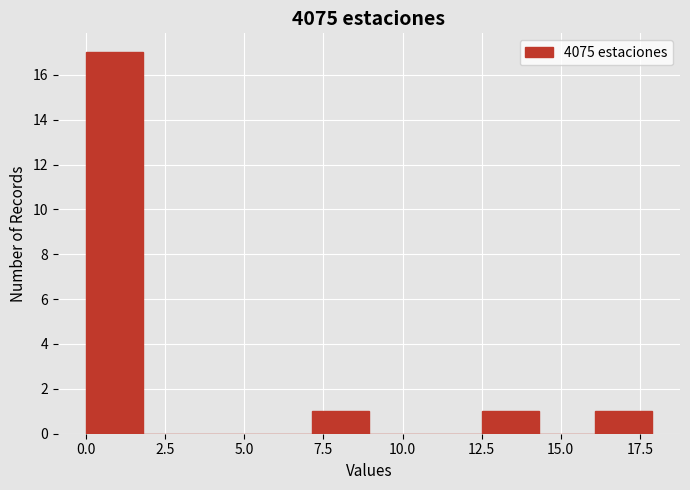

Read against the x-axis, roughly where is the centre of the tallest bar?

1.0